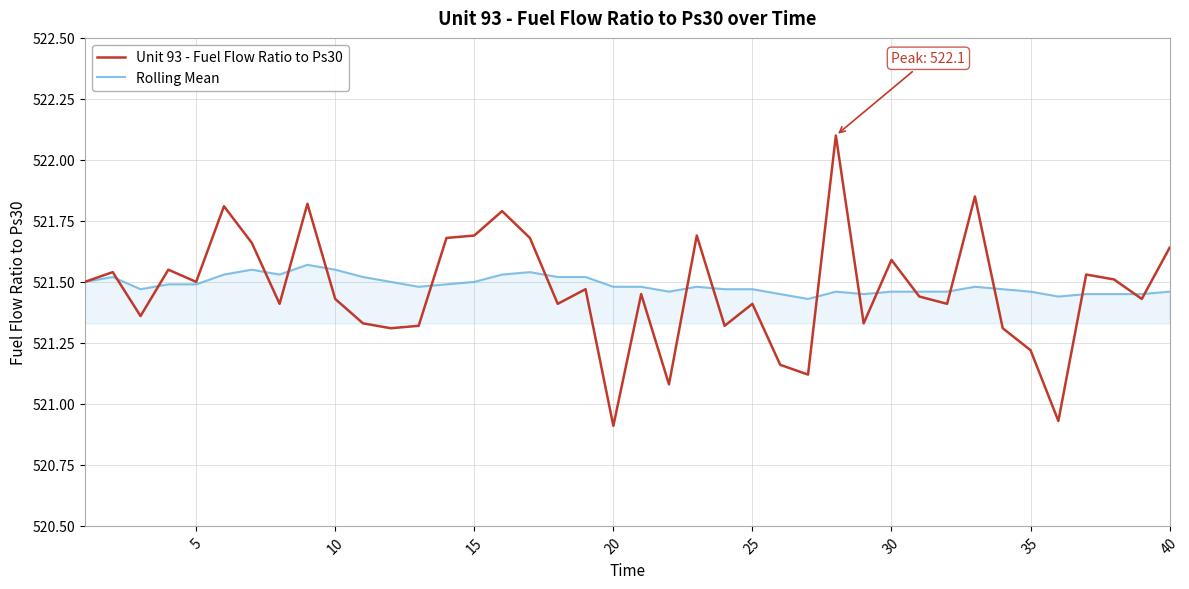

What is the maximum value shown in the chart?

522.1